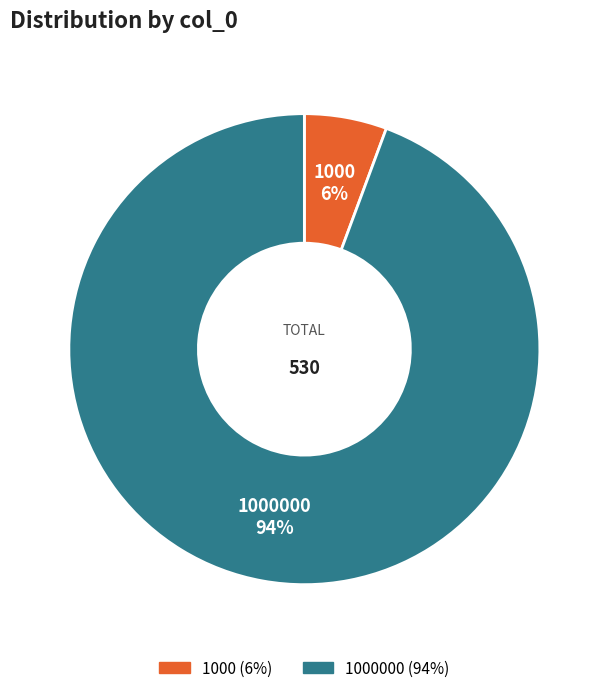

Rank the categories by value from highest to lowest.

1000000, 1000